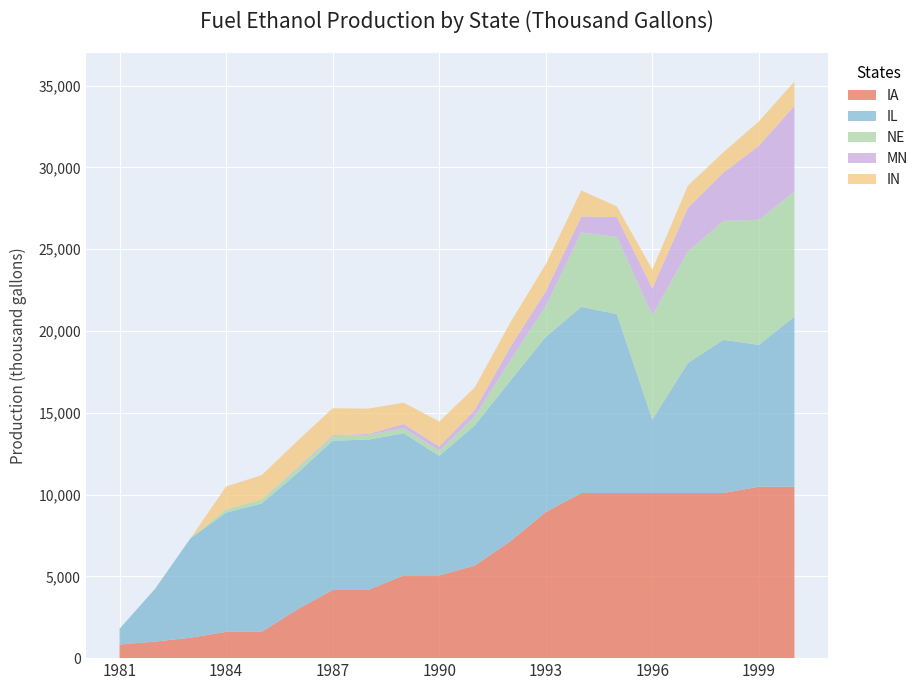

Reading right to left, transcribe all the data shown in this chart.

IA: 2000=10476	1999=10476	1998=10095	1997=10095	1996=10095	1995=10095	1994=10095	1993=8929	1992=7143	1991=5655	1990=5060	1989=5060	1988=4167	1987=4167	1986=2976	1985=1607	1984=1607	1983=1250	1982=1012	1981=833
IL: 2000=10399	1999=8674	1998=9365	1997=7943	1996=4491	1995=10937	1994=11376	1993=10713	1992=9815	1991=8571	1990=7305	1989=8691	1988=9189	1987=9128	1986=8321	1985=7844	1984=7290	1983=6084	1982=3227	1981=964
NE: 2000=7647	1999=7647	1998=7268	1997=6822	1996=6376	1995=4718	1994=4551	1993=1880	1992=1229	1991=549	1990=311	1989=304	1988=287	1987=280	1986=276	1985=250	1984=202	1983=0	1982=0	1981=0
MN: 2000=5238	1999=4524	1998=2952	1997=2667	1996=1643	1995=1214	1994=976	1993=905	1992=833	1991=405	1990=262	1989=262	1988=62	1987=62	1986=62	1985=0	1984=0	1983=0	1982=0	1981=0
IN: 2000=1491	1999=1491	1998=1247	1997=1350	1996=1148	1995=651	1994=1591	1993=1660	1992=1490	1991=1365	1990=1528	1989=1302	1988=1549	1987=1638	1986=1627	1985=1483	1984=1398	1983=0	1982=0	1981=0